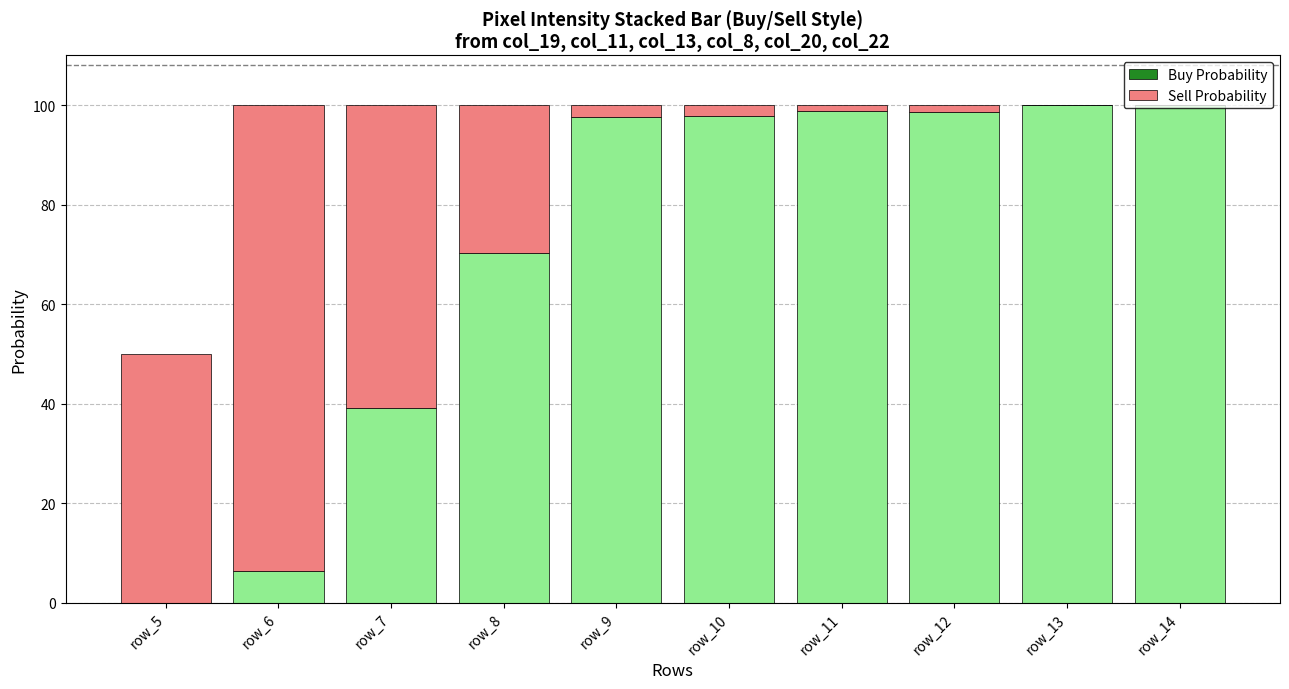

What is the sum of all Buy Probability values?

708.7